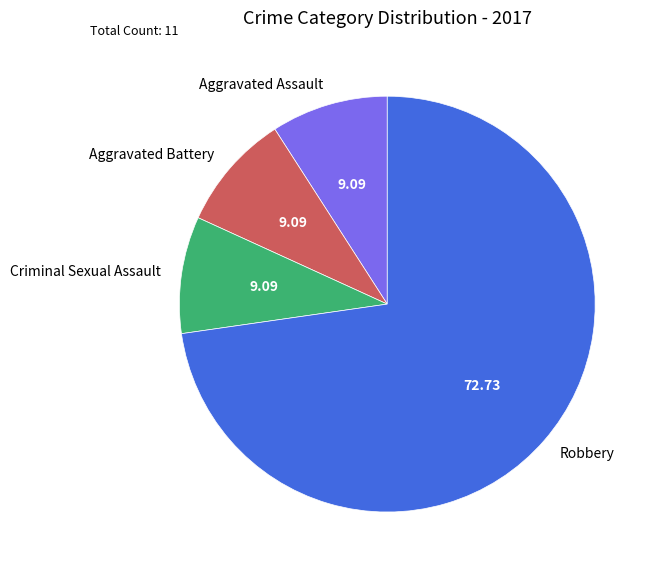

What is the largest slice in the pie chart?

Robbery